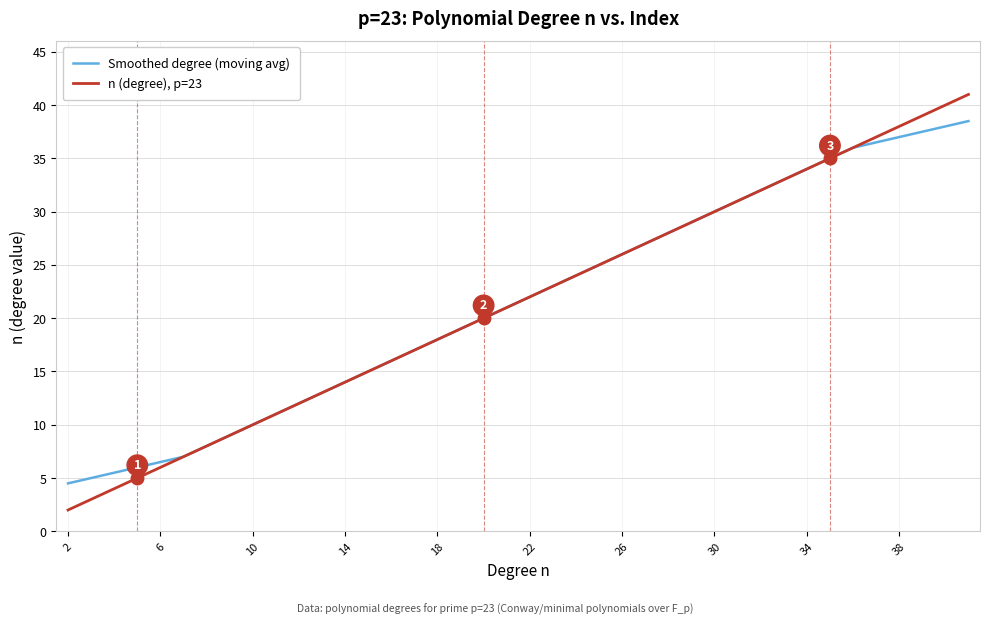

Which series has the largest range (max minus min)?

n (degree), p=23